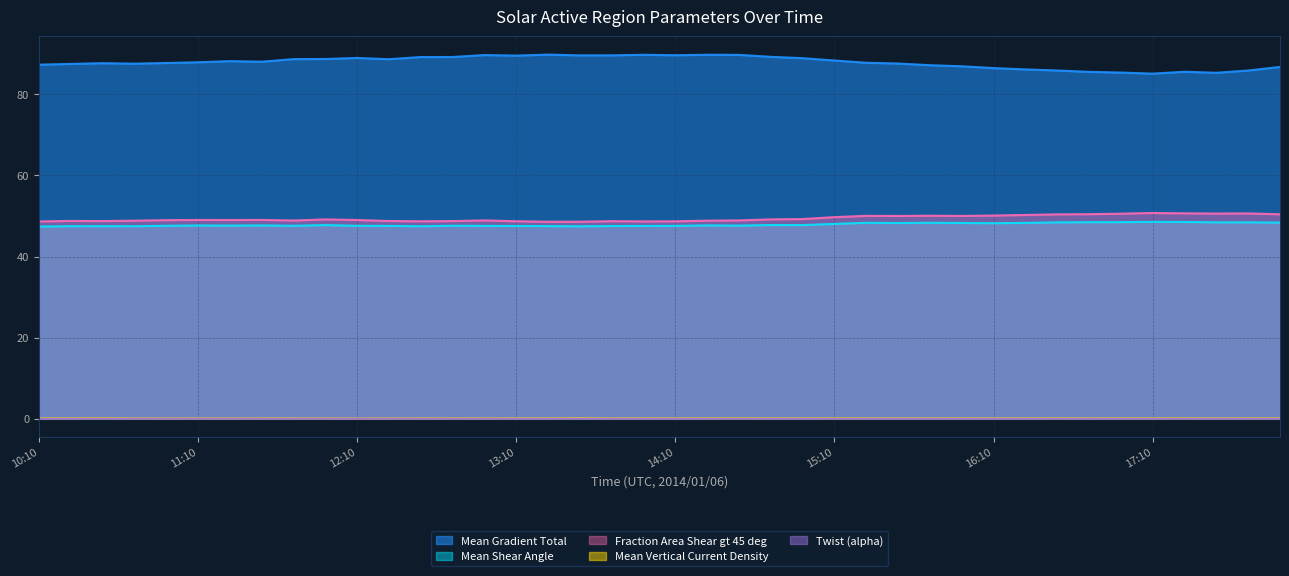

Is the value of Twist (alpha) at 13:34 greater than the value of Mean Gradient Total at 11:46?

No